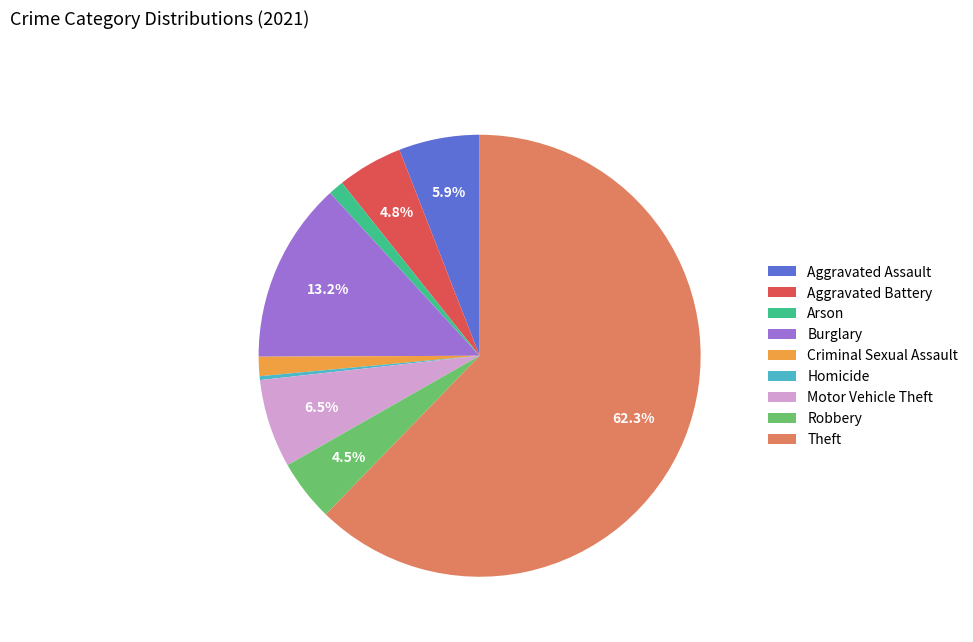

To the nearest percent, what is the average slice percentage?

11%